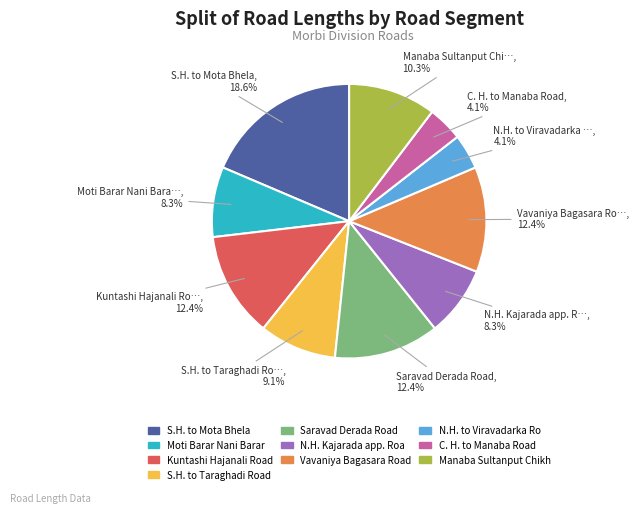

Is there any slice that represents more than half of the pie?

No